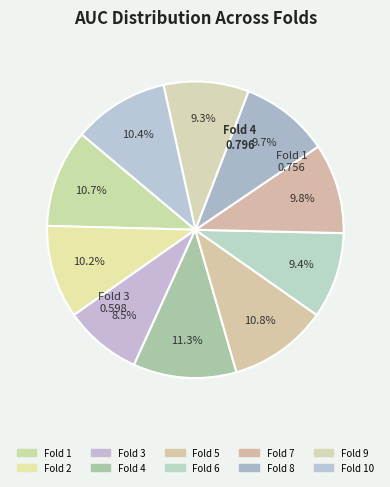

To the nearest percent, what is the average slice percentage?

10%